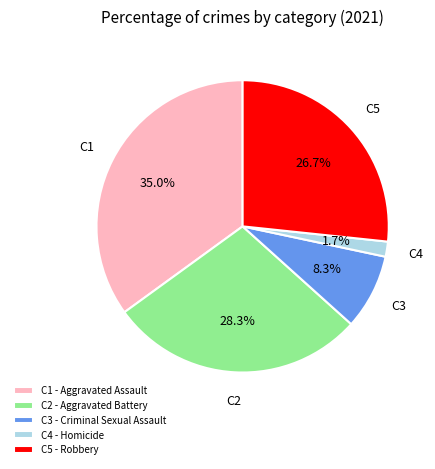

Which category has the biggest portion of the pie?

C1 - Aggravated Assault